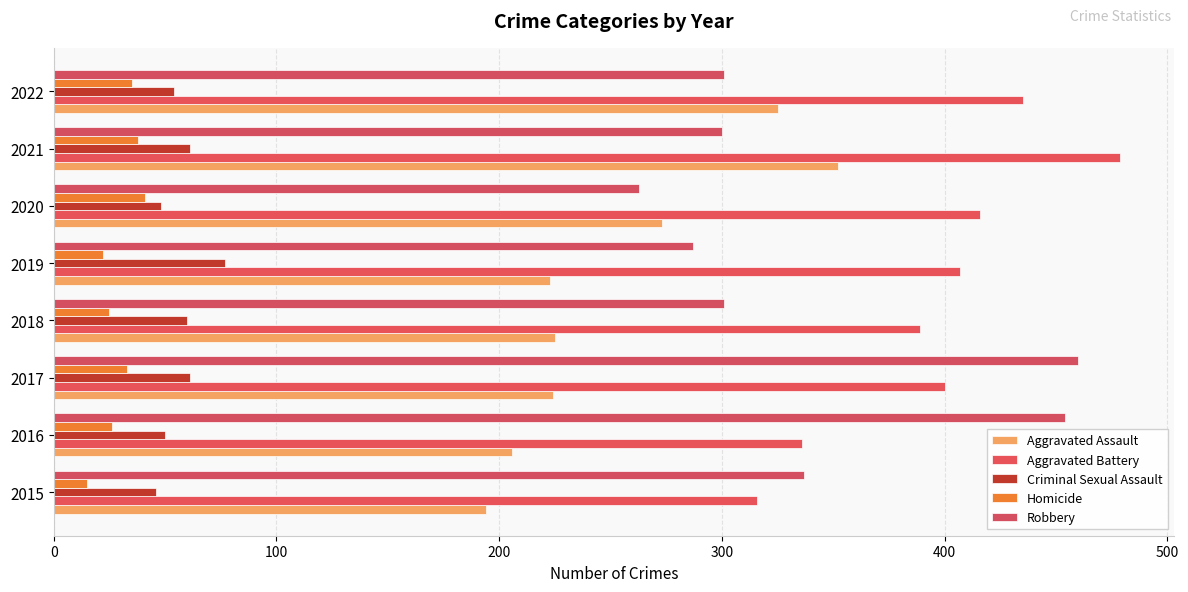

Which series has the largest total across all categories?

Aggravated Battery